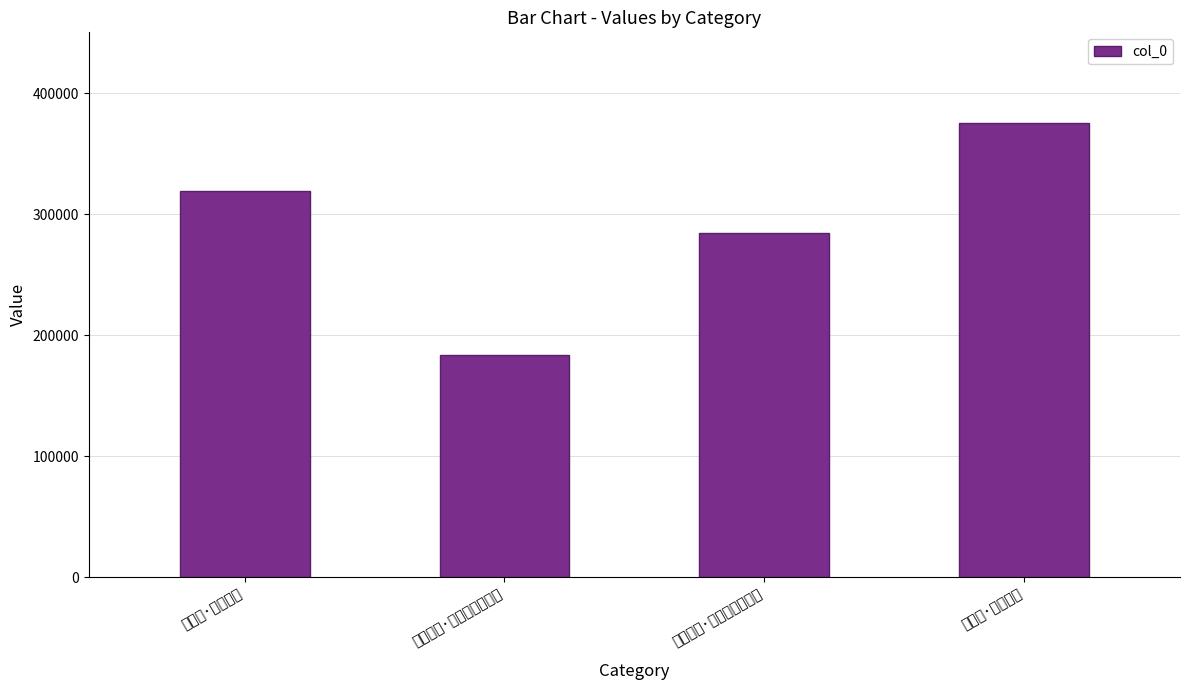

Reading right to left, extract all data points from this chart.

锁窗寒·冷气难侵=375481	赋诗侑觞·酒酣兴到气难平=284889	题六马图·骏影争驰意气难=183824	踏莎行·天气难凭=319107